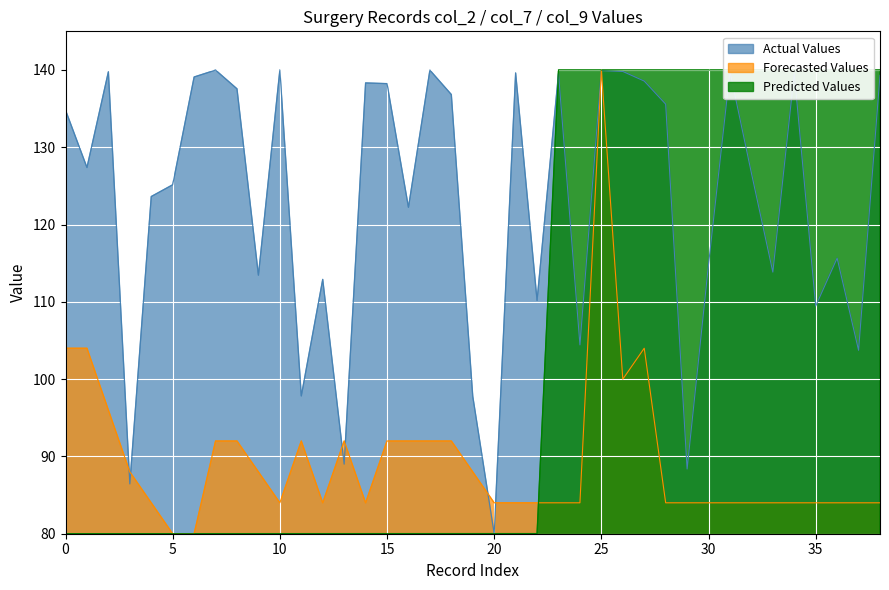

How many lines are shown in the chart?

3